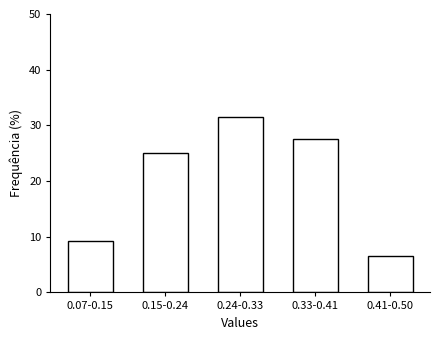

Reading right to left, transcribe all the data shown in this chart.

6.6	27.6	31.6	25.0	9.2